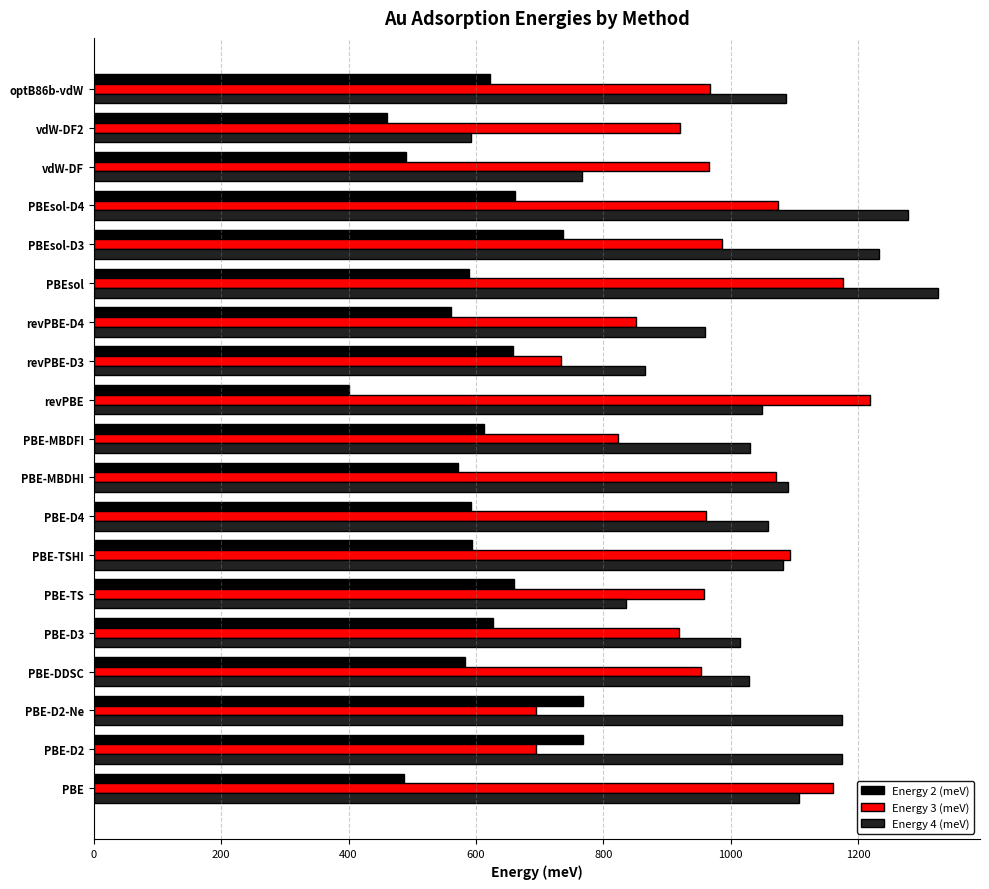

Count the number of data series in this chart.

3